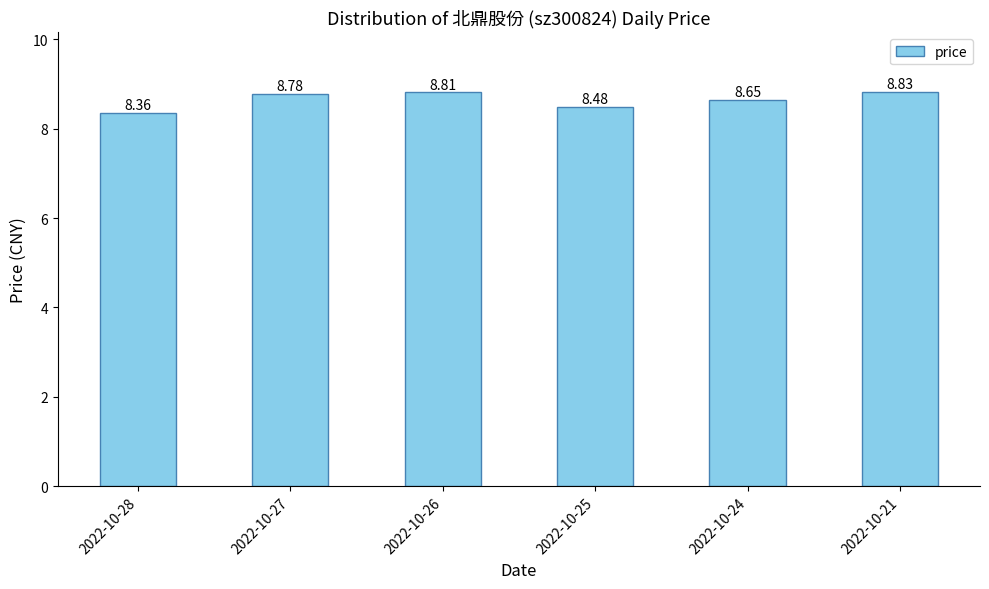

How many values are between 8 and 9?

6